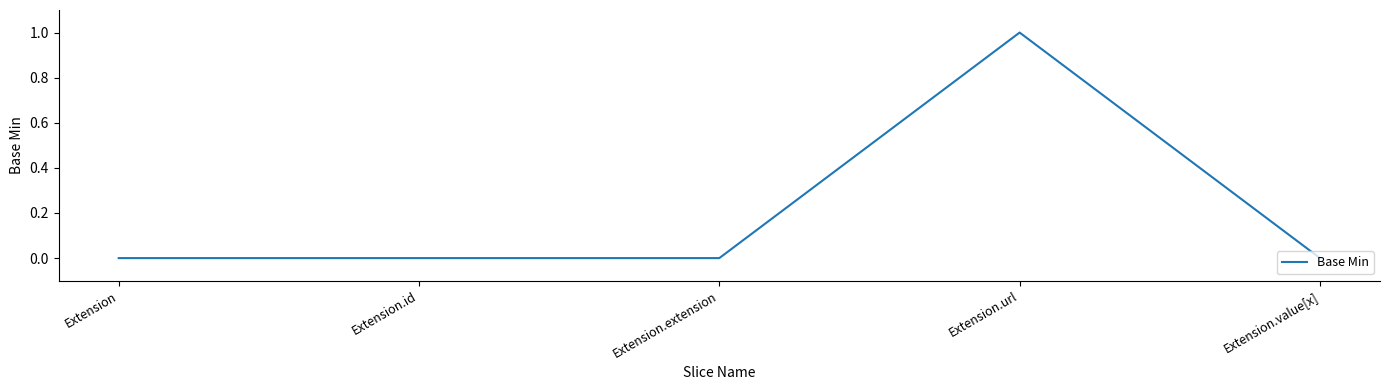

At which category does the chart reach its peak across all series?

Extension.url